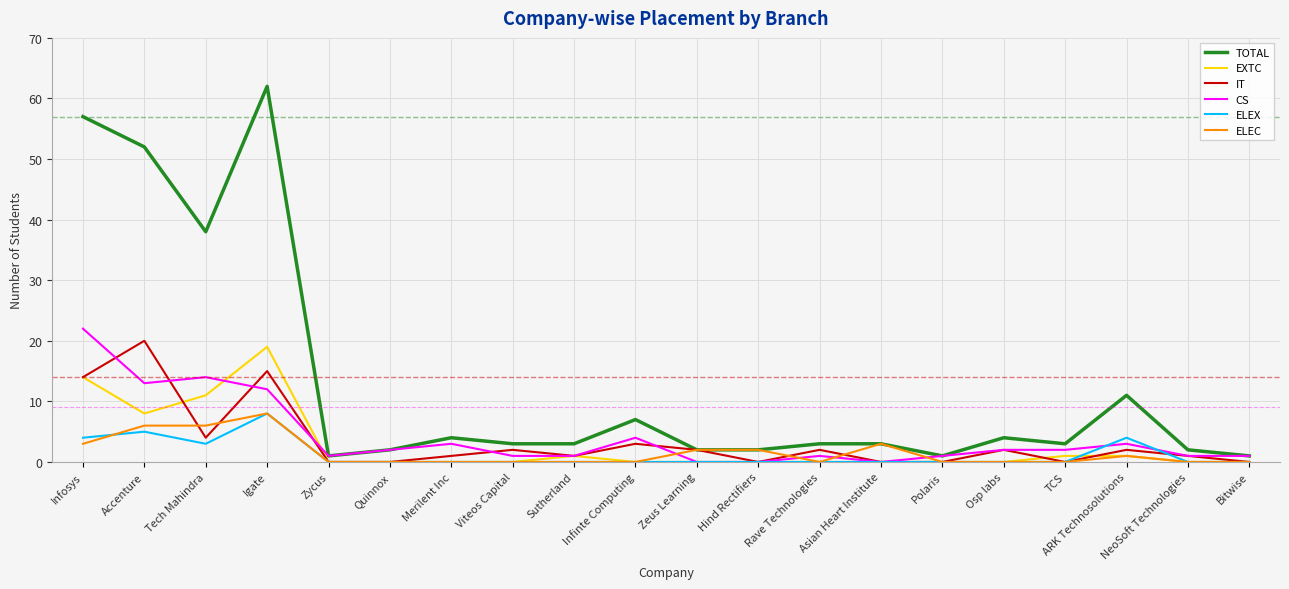

What is the average value of the CS series?

4